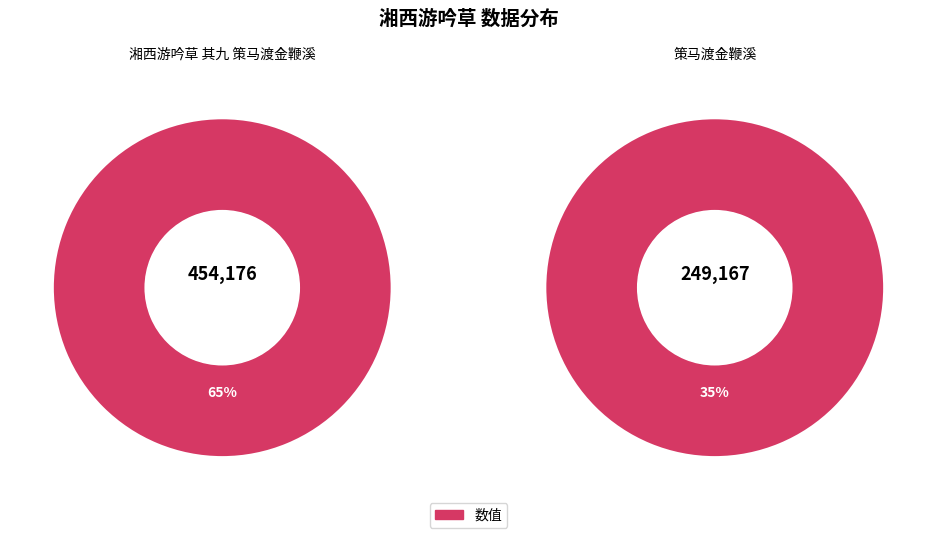

How many slices are in this pie chart?

2